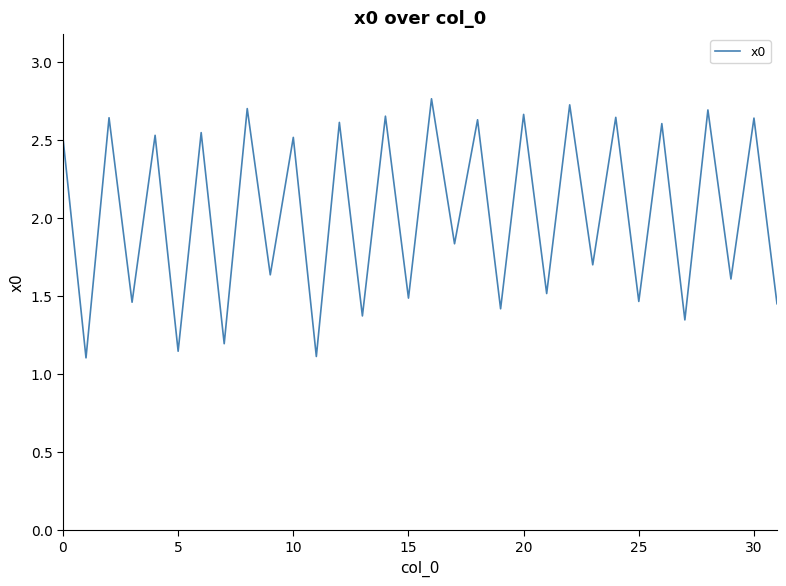

Is this an area chart (filled region under the line)?

No